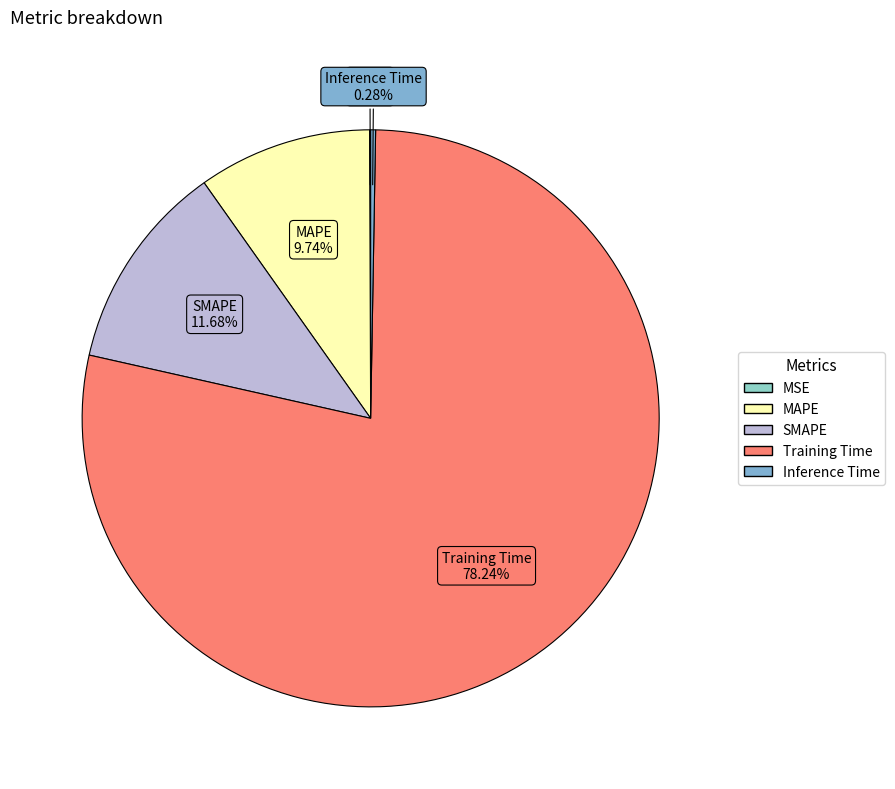

Which slice is the largest?

Training Time